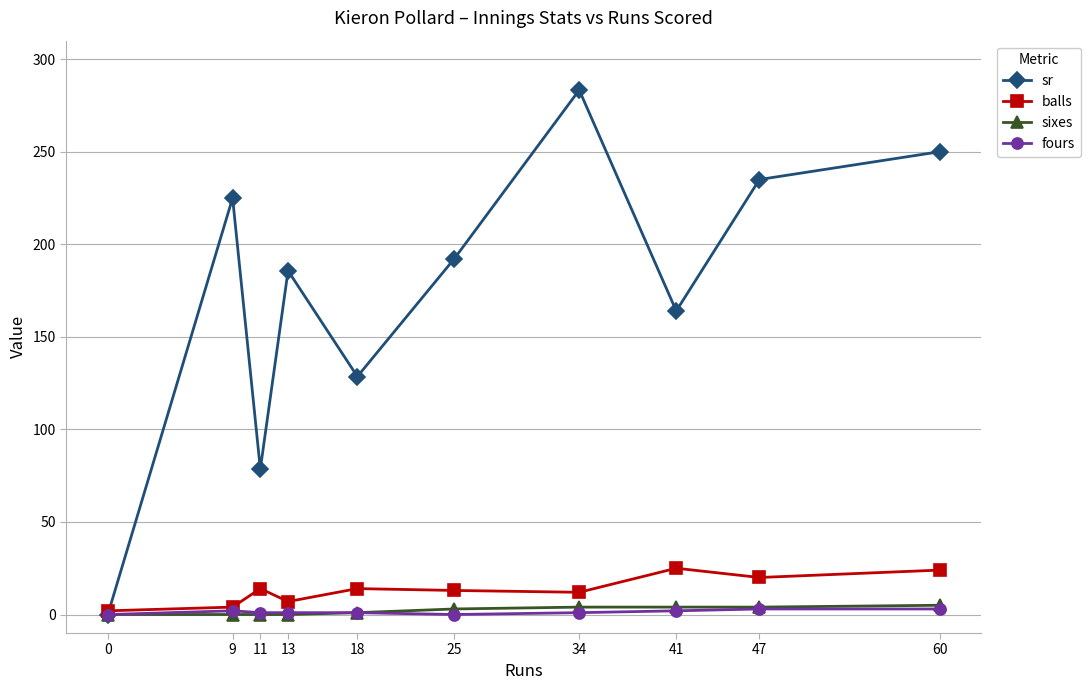

How many intersections are there between balls and sr?

1